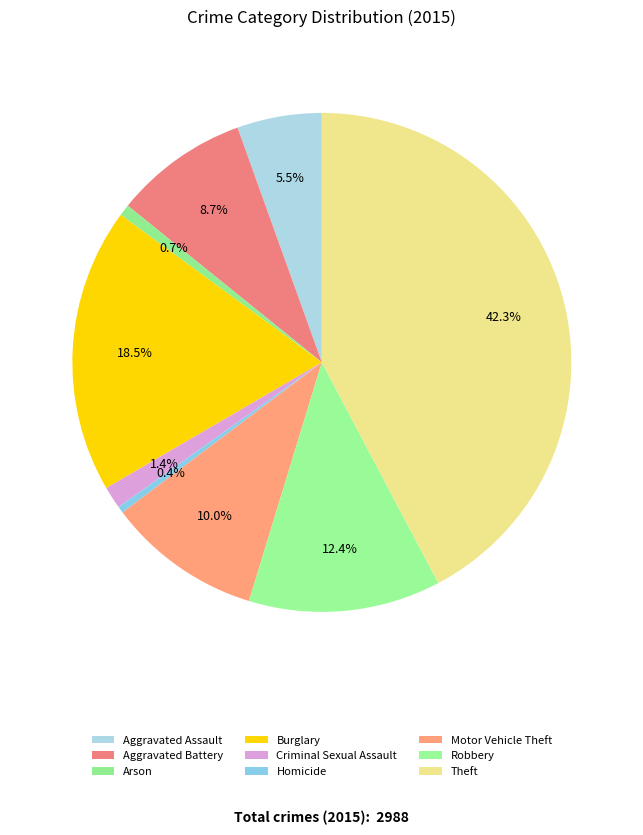

To the nearest percent, what percentage of the pie is Arson?

1%